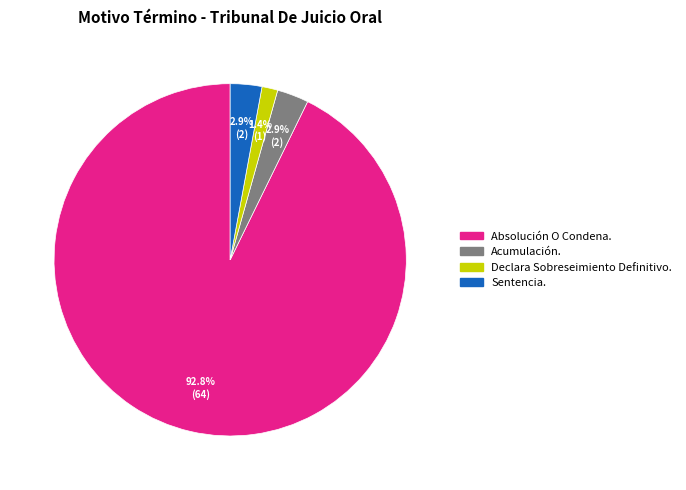

Which category has the smallest portion of the pie?

Declara Sobreseimiento Definitivo.